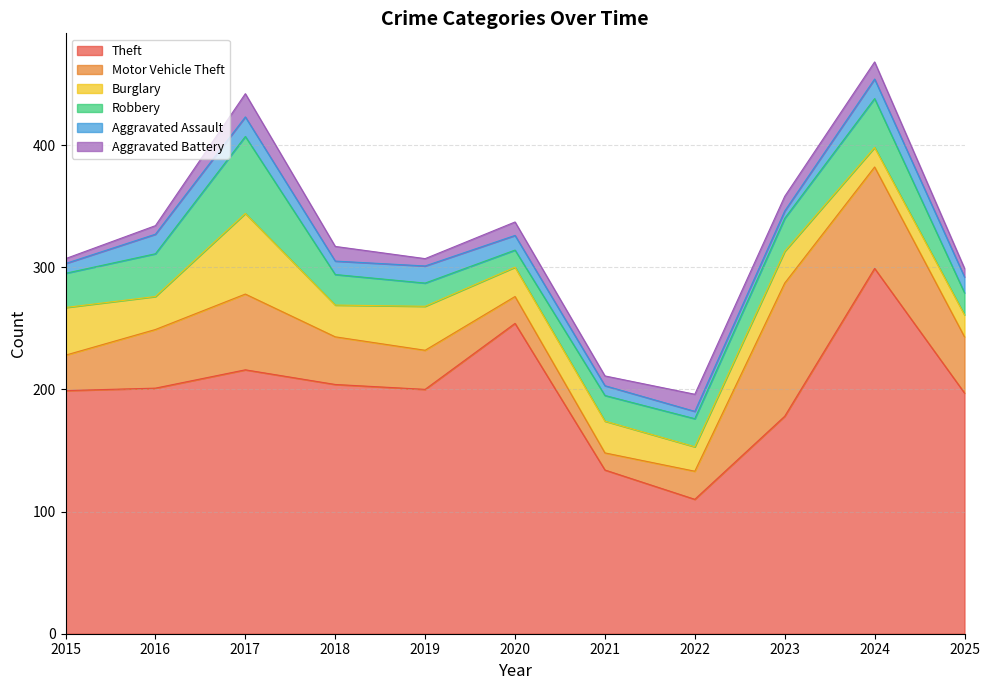

What is the average value of the Theft series?

199